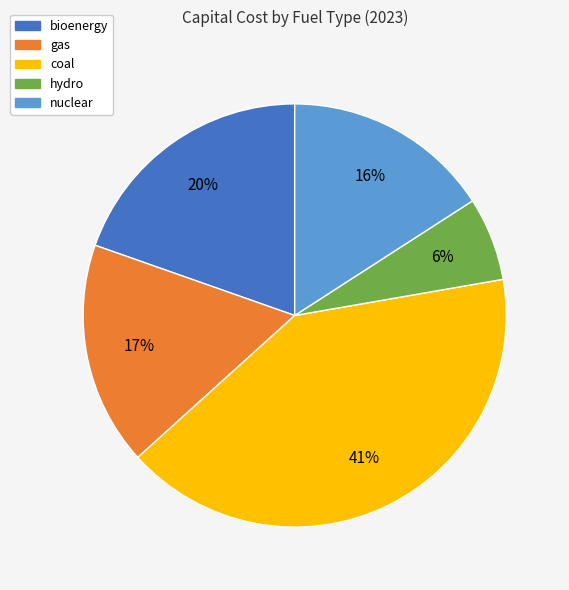

Do coal and bioenergy together represent more than half of the pie?

Yes